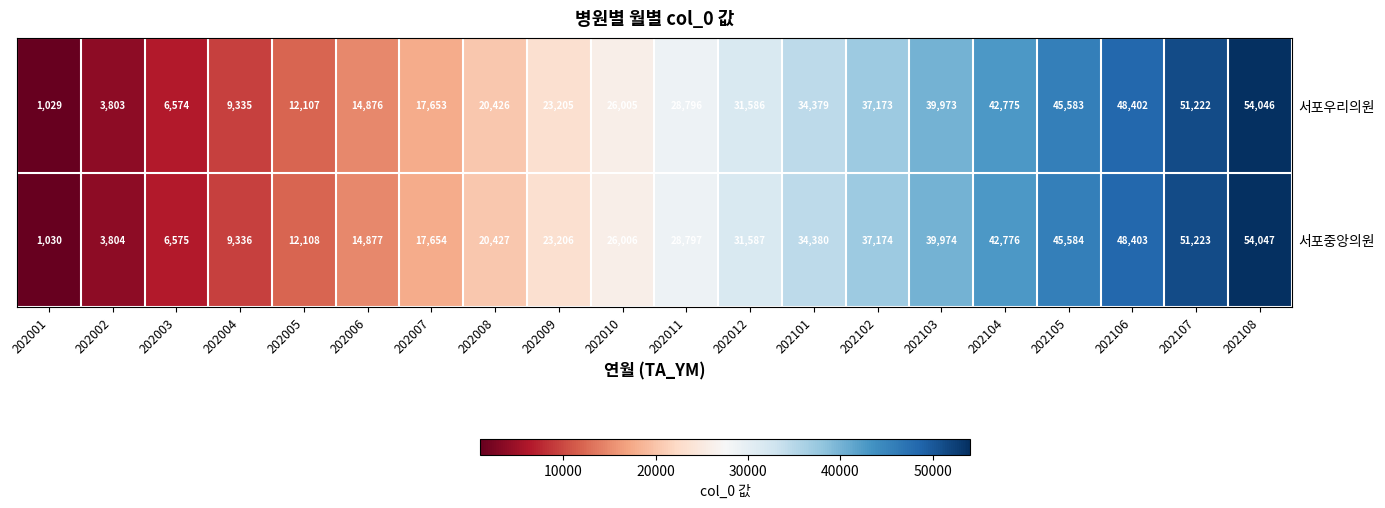

Is it true that 서포우리의원 equals 9335 at 202004?

True